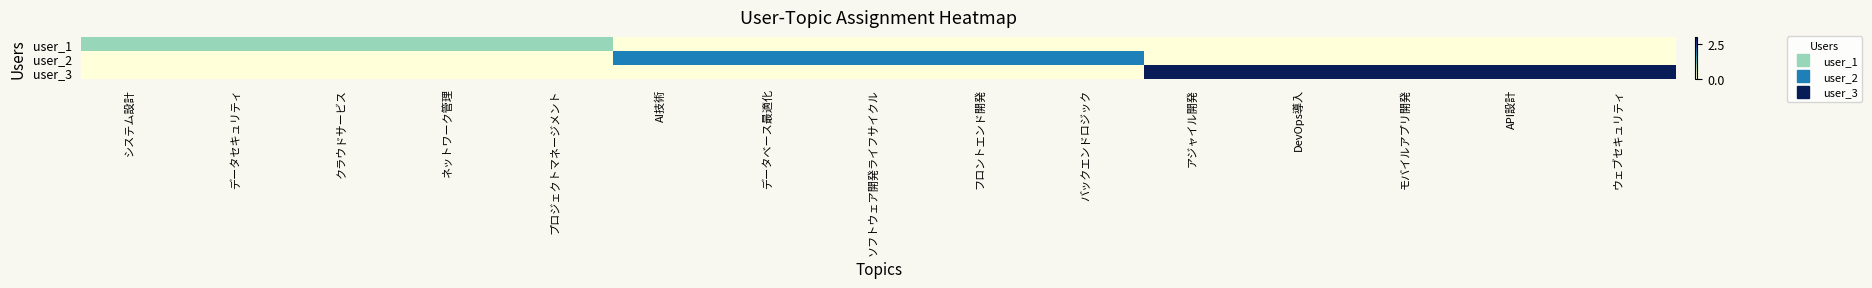

Between フロントエンド開発 and ウェブセキュリティ, which series saw the biggest shift?

user_3